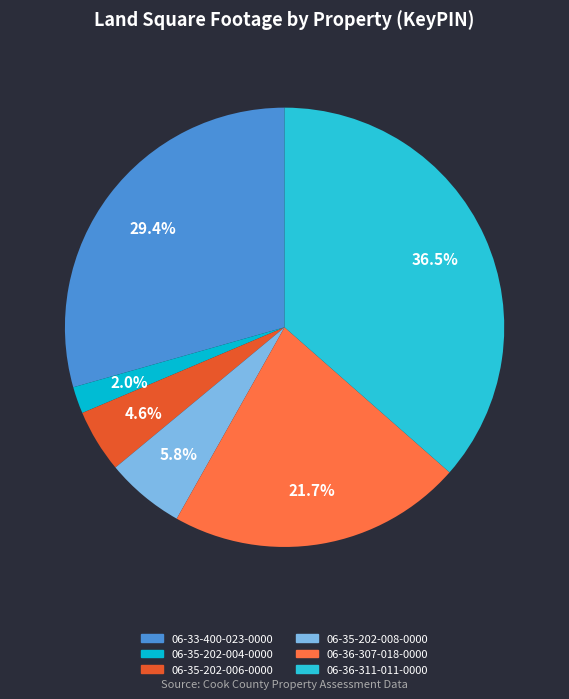

To the nearest percent, what is the difference between the 06-33-400-023-0000 and 06-35-202-004-0000 slice percentages?

27%